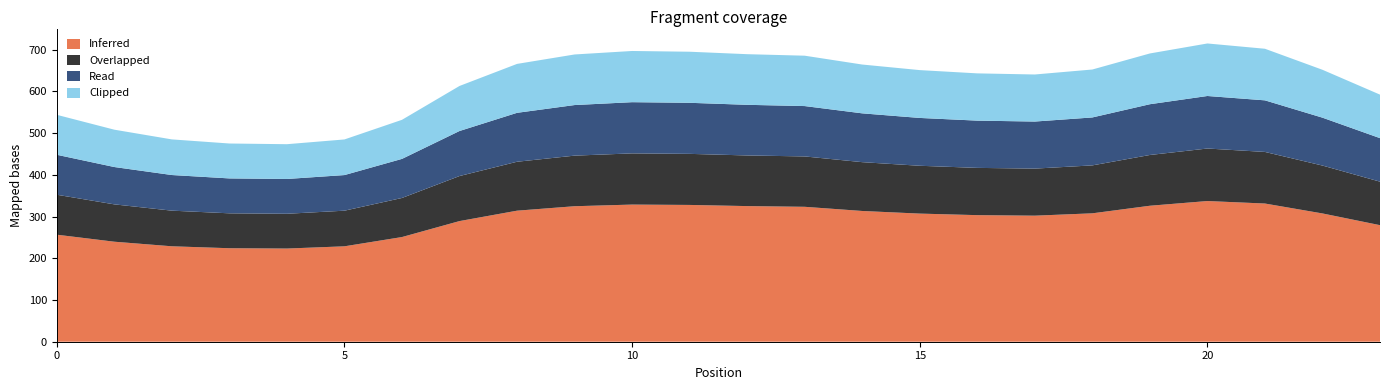

Reading left to right, extract all data points from this chart.

Inferred: 256.5	239.7	228.7	224.1	223.3	228.7	250.9	289.1	314.1	324.7	328.7	327.8	325.1	323.3	313.4	307.1	303.4	302.1	307.7	325.9	337.2	331.2	307.4	279.3
Overlapped: 95.8	89.5	85.4	83.7	83.4	85.4	93.7	107.9	117.3	121.2	122.7	122.4	121.4	120.7	117.0	114.6	113.3	112.8	114.9	121.7	125.9	123.6	114.8	104.3
Read: 95.8	89.5	85.4	83.7	83.4	85.4	93.7	107.9	117.3	121.2	122.7	122.4	121.4	120.7	117.0	114.6	113.3	112.8	114.9	121.7	125.9	123.6	114.8	104.3
Clipped: 95.8	89.5	85.4	83.7	83.4	85.4	93.7	107.9	117.3	121.2	122.7	122.4	121.4	120.7	117.0	114.6	113.3	112.8	114.9	121.7	125.9	123.6	114.8	104.3